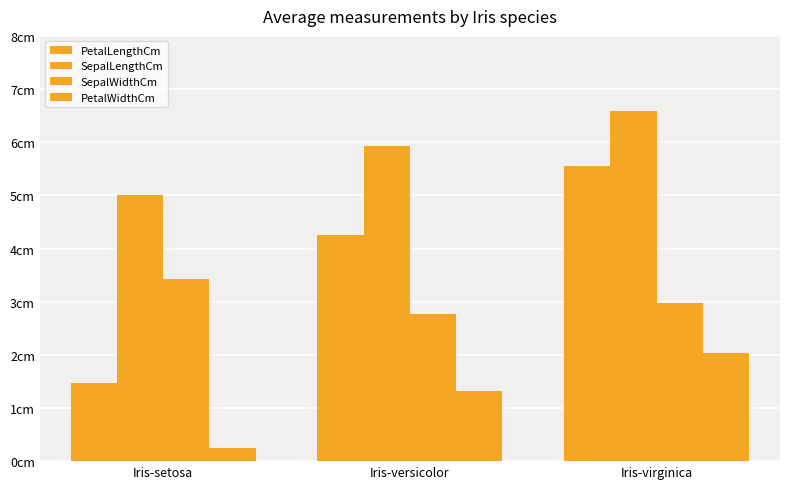

Are the bars grouped side by side (vs. stacked)?

Yes